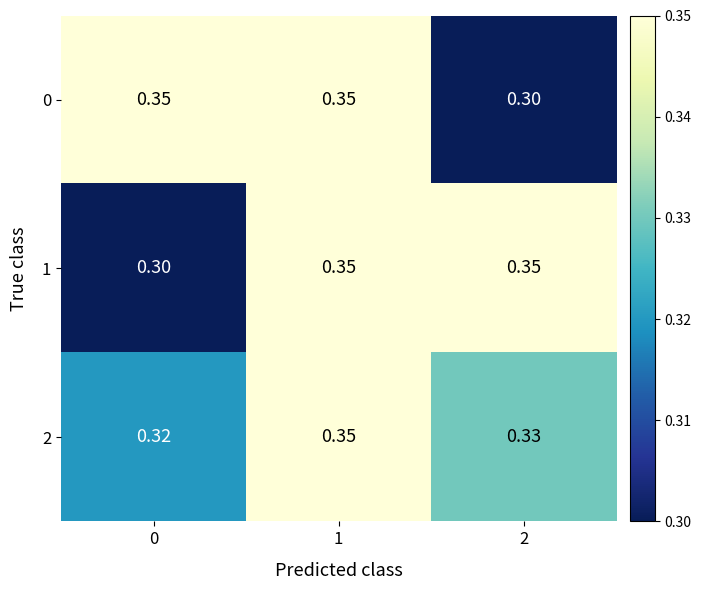

Is the value of 1 at 0 greater than the value of 0 at 0?

No